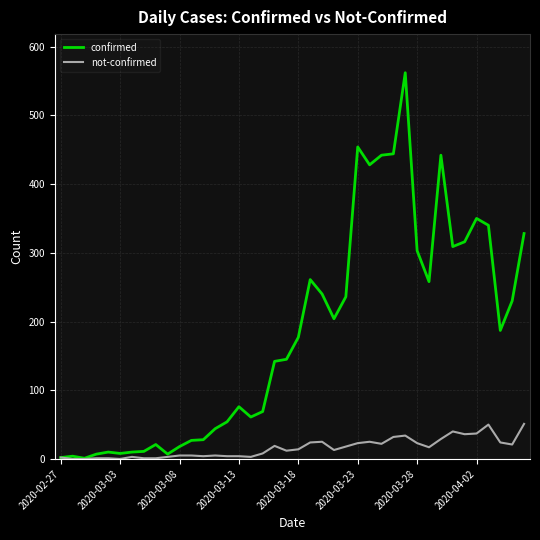

How many values in the confirmed series are below 177?

20